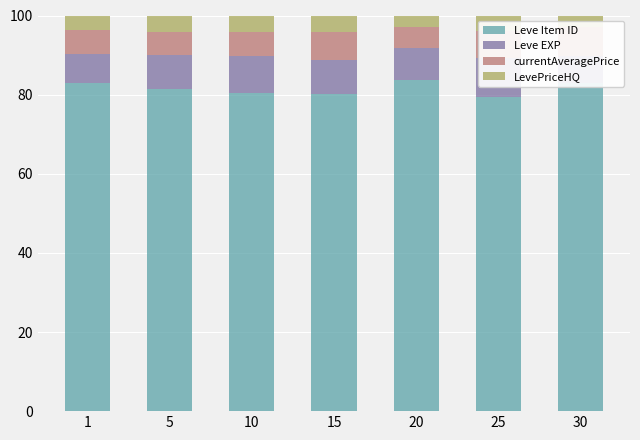

Between 30 and 15, which is larger?

30